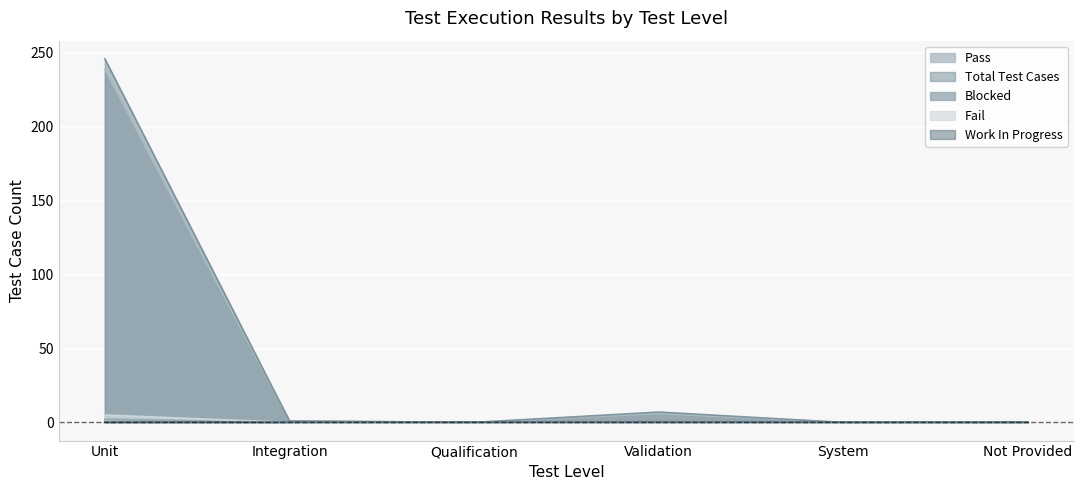

At which label does Fail reach its peak?

Unit